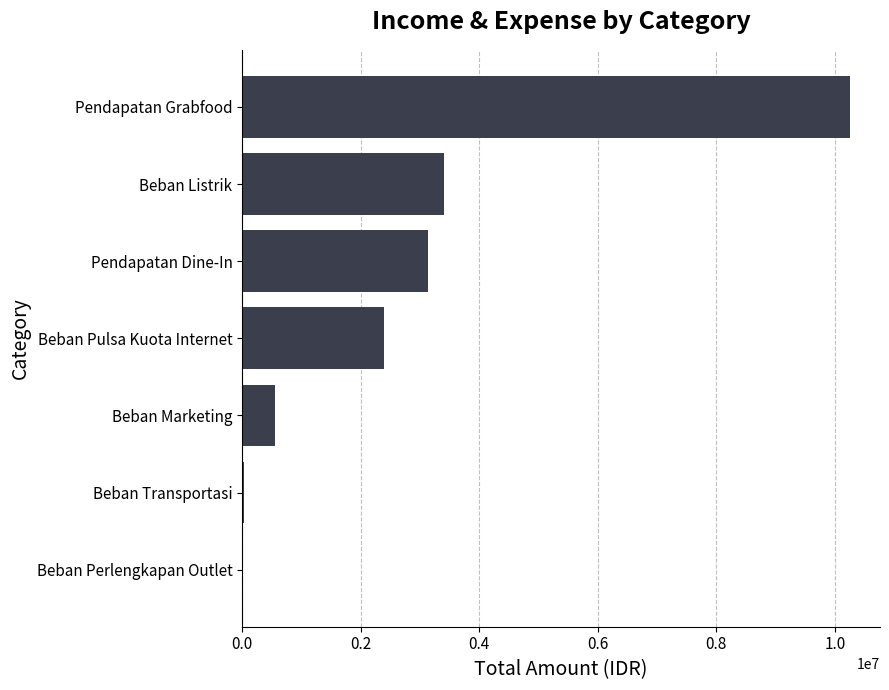

At which label is the value closest to 5134602?

Beban Listrik